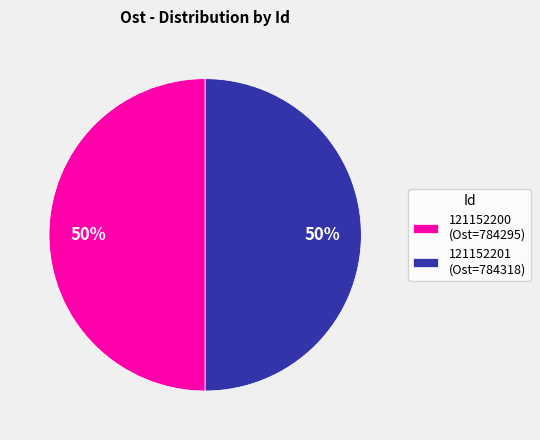

Do 121152200 (Ost=784295) and 121152201 (Ost=784318) together represent more than half of the pie?

Yes